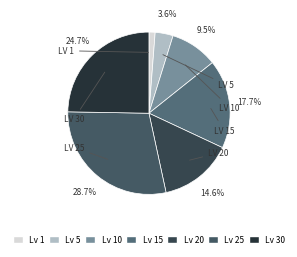

How many segments does this pie chart have?

7